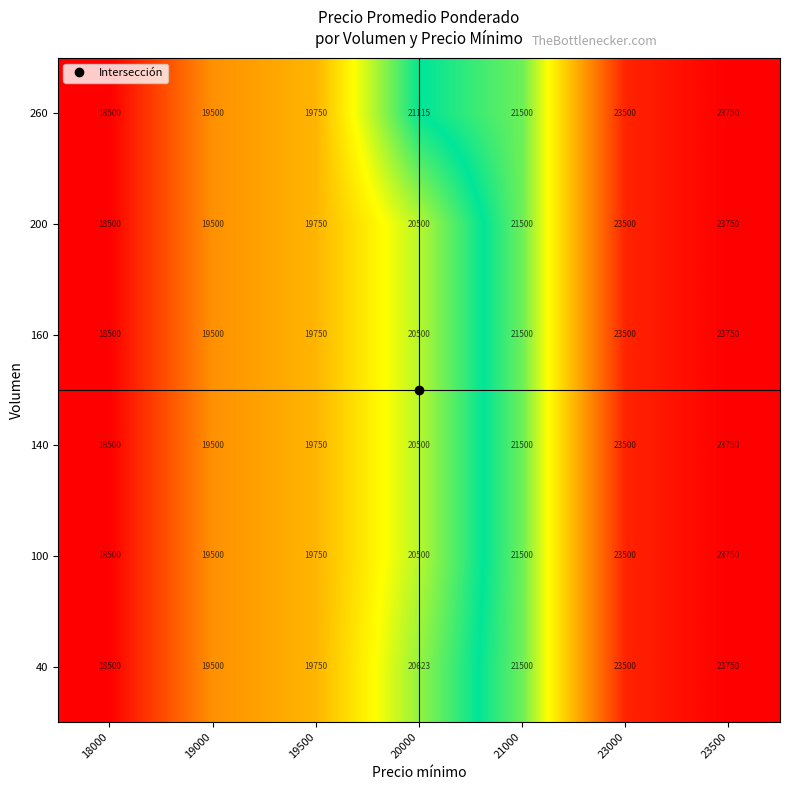

Where is 40 nearest to the value 21125?

21000